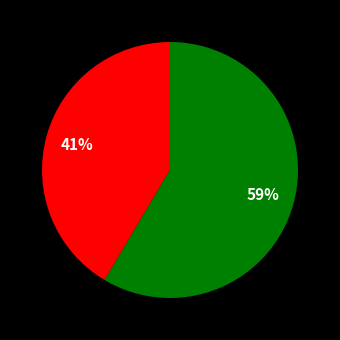

To the nearest percent, what is the average slice percentage?

50%